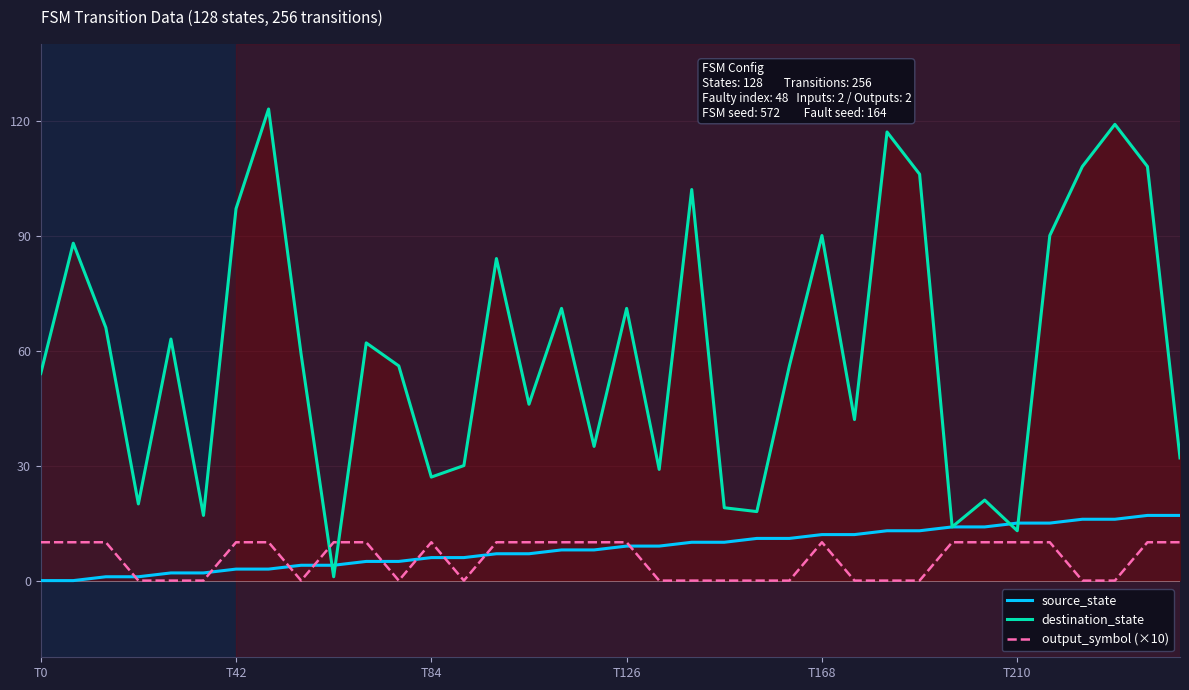

True or false: output_symbol (×10) and destination_state cross at least once.

True